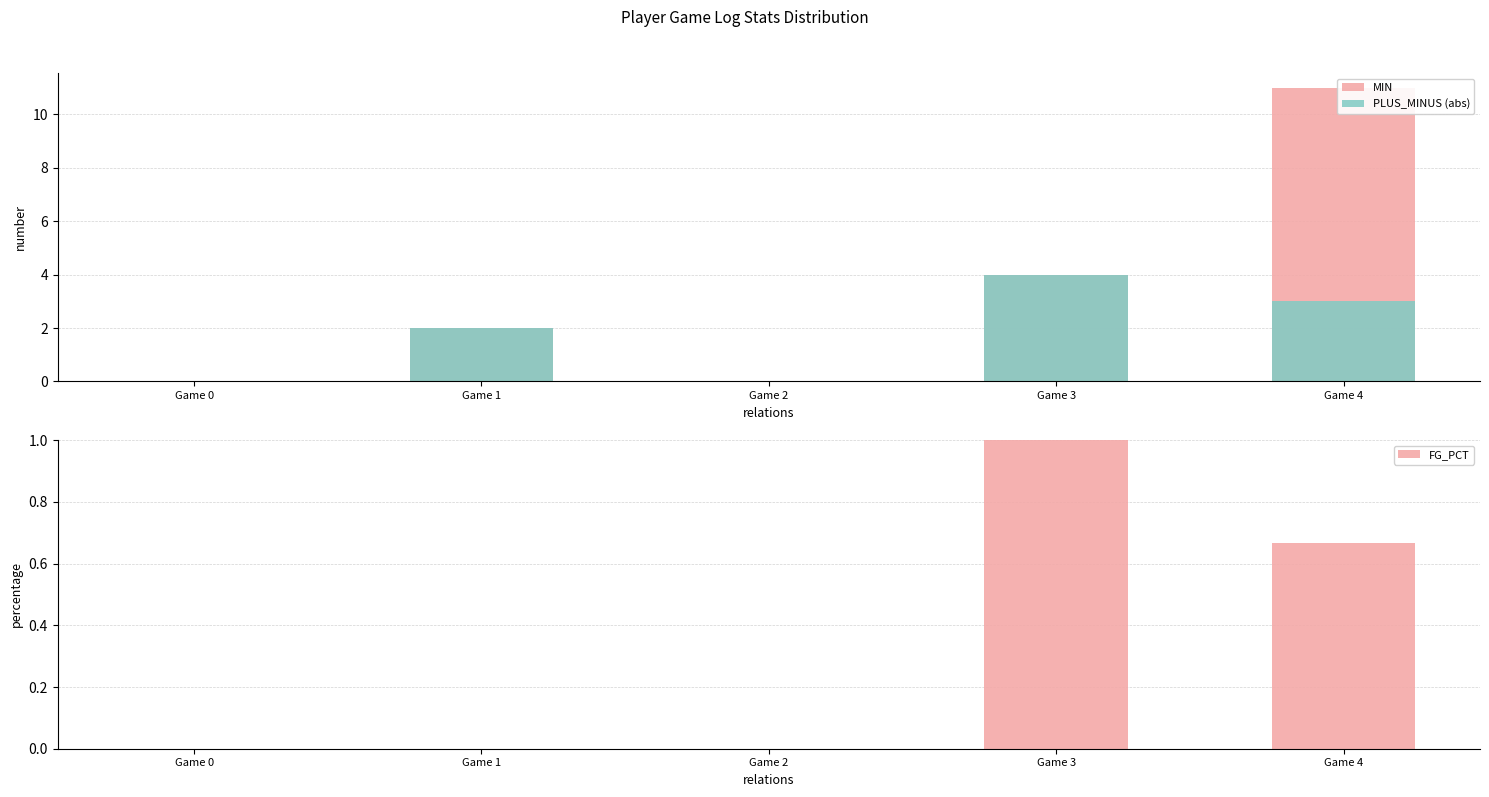

What is the value of the PLUS_MINUS (abs) bar at the 5th from the left?

3.0